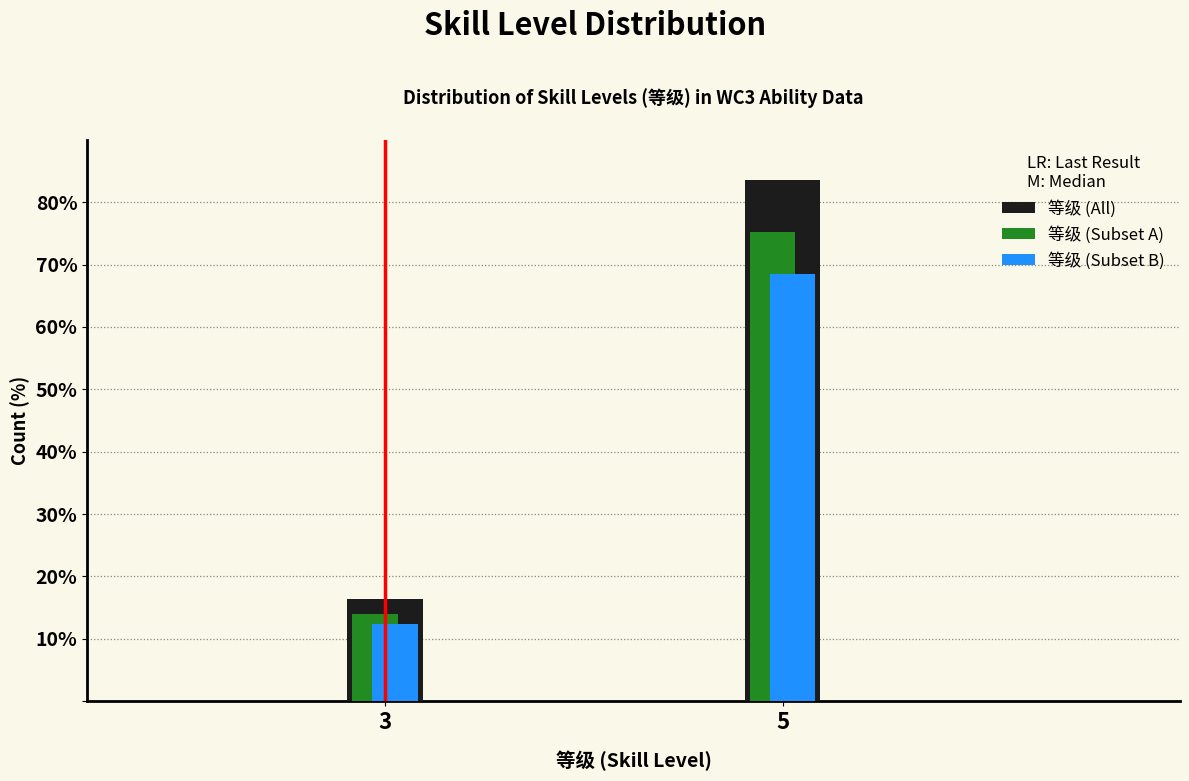

Reading left to right, list all the values displayed in this chart.

等级 (All): 16.4	83.6
等级 (Subset A): 13.9	75.2
等级 (Subset B): 12.3	68.5